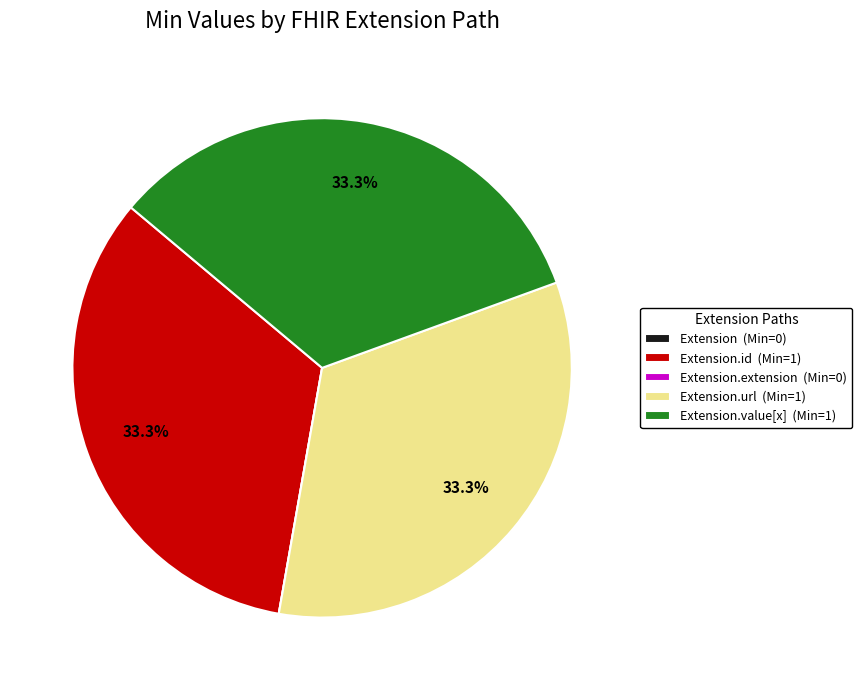

Is there a majority slice in this chart?

No